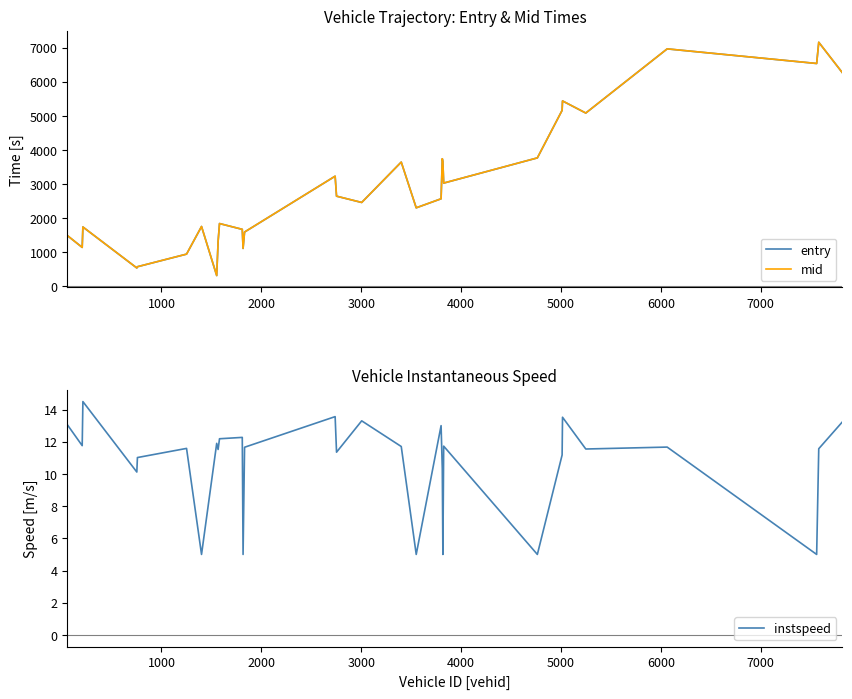

How many distinct data groups are displayed?

3